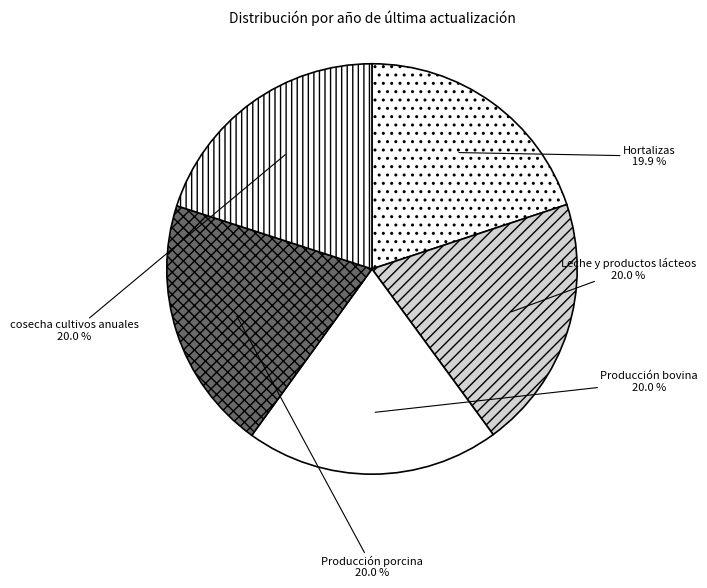

What portion of the pie excludes cosecha cultivos anuales?

80.0%